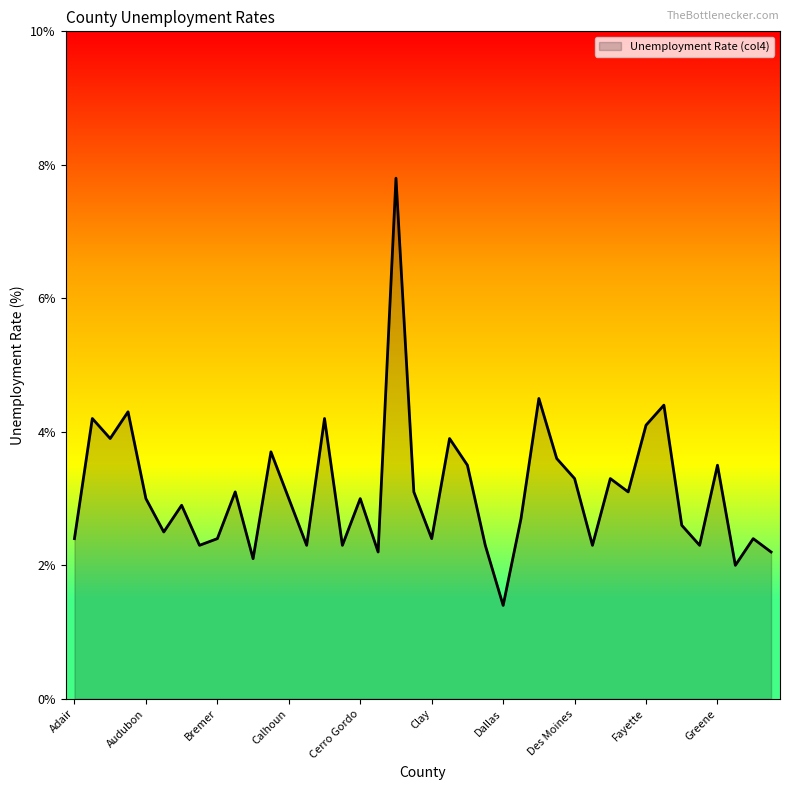

What is the maximum value shown in the chart?

7.8